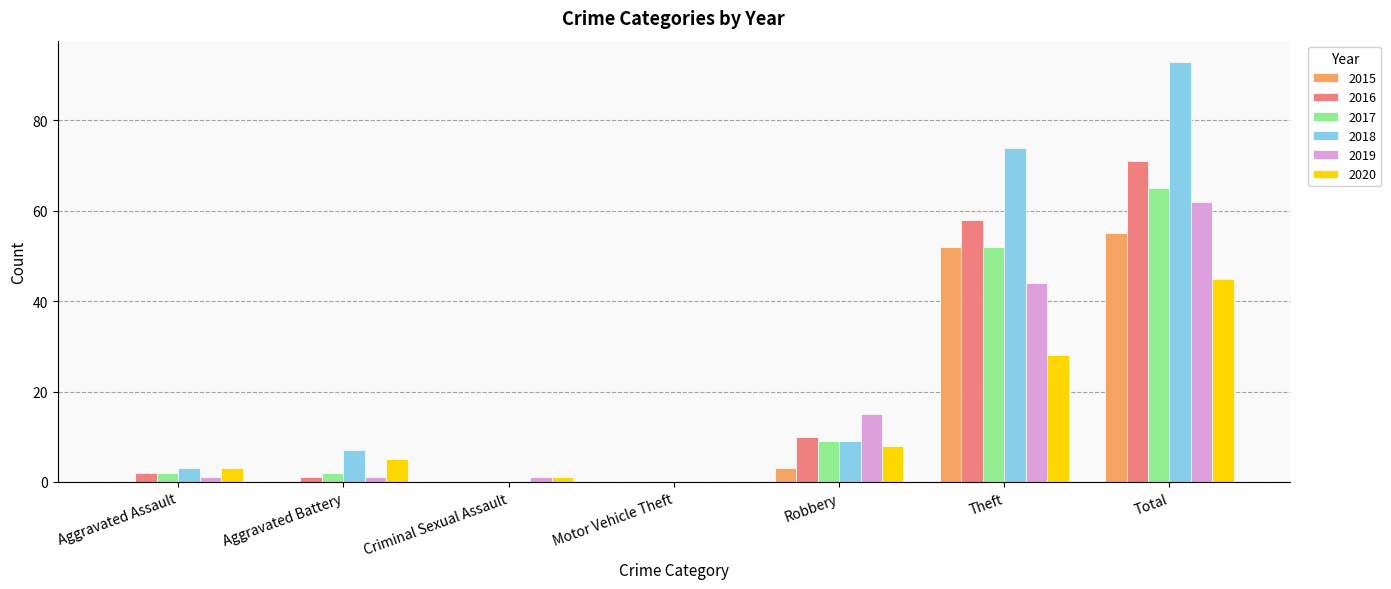

How many values in 2019 are above zero?

6